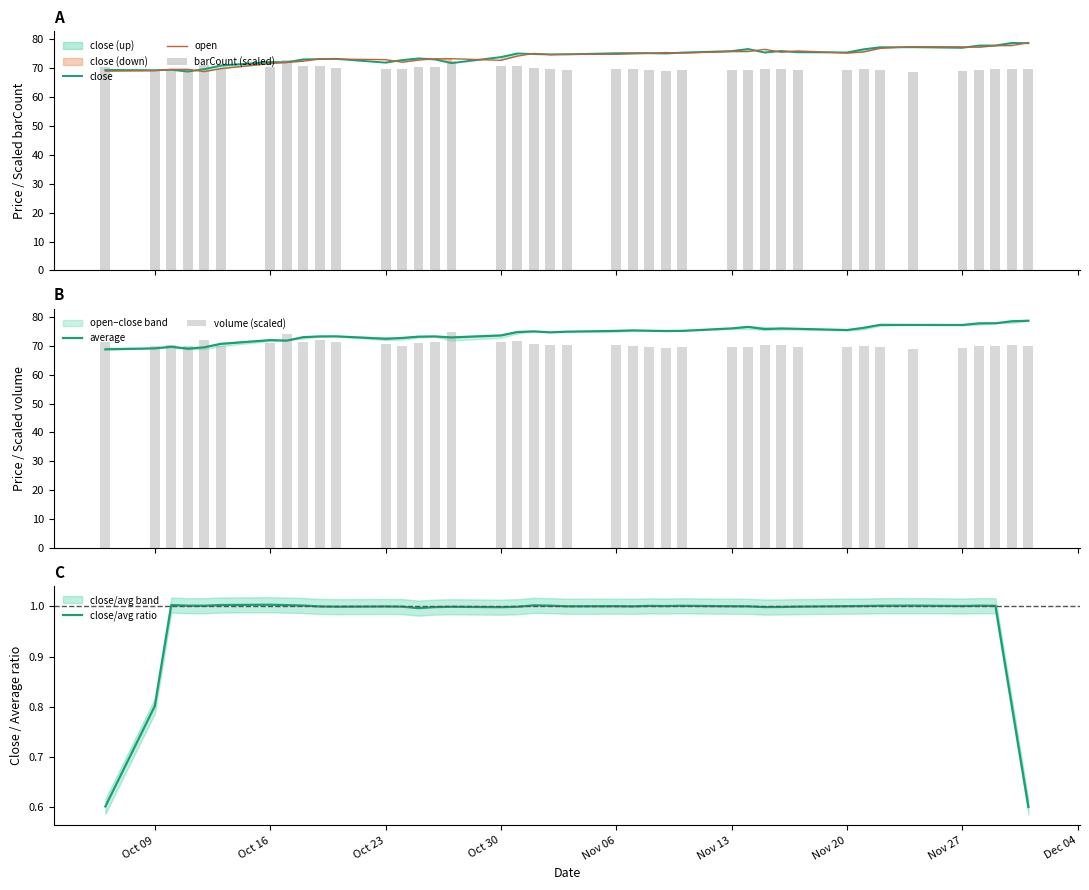

What is the lowest value of the average series?

68.8